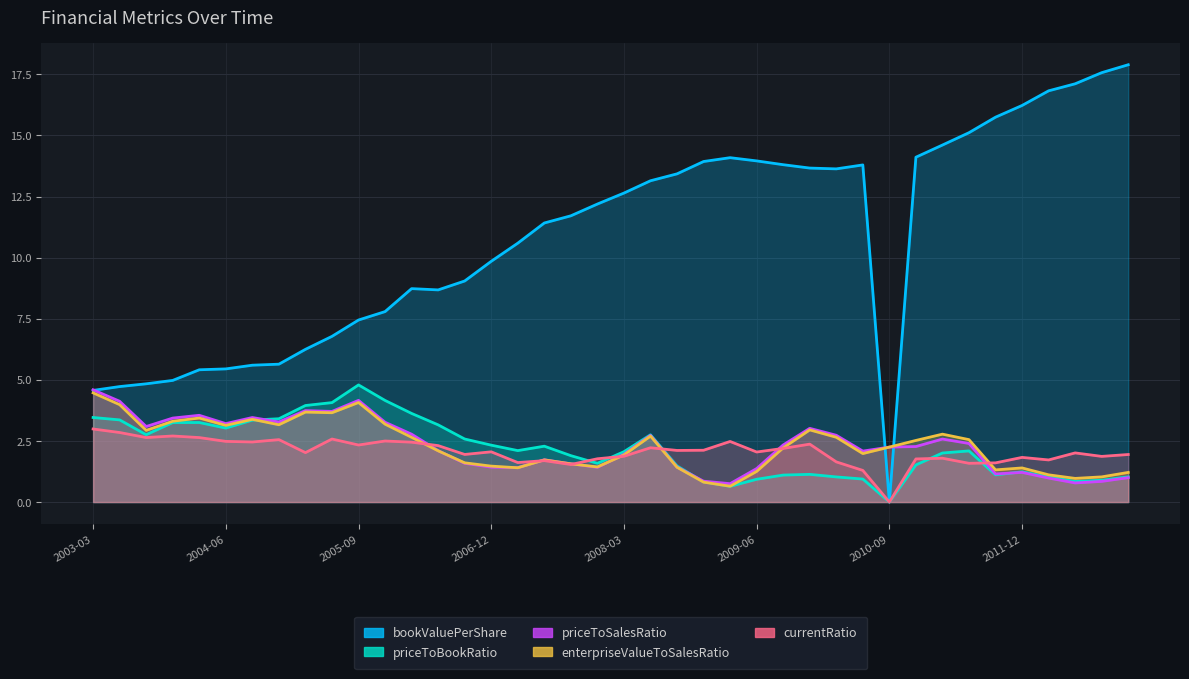

What is the difference between the second highest and second lowest values in the currentRatio series?

1.6